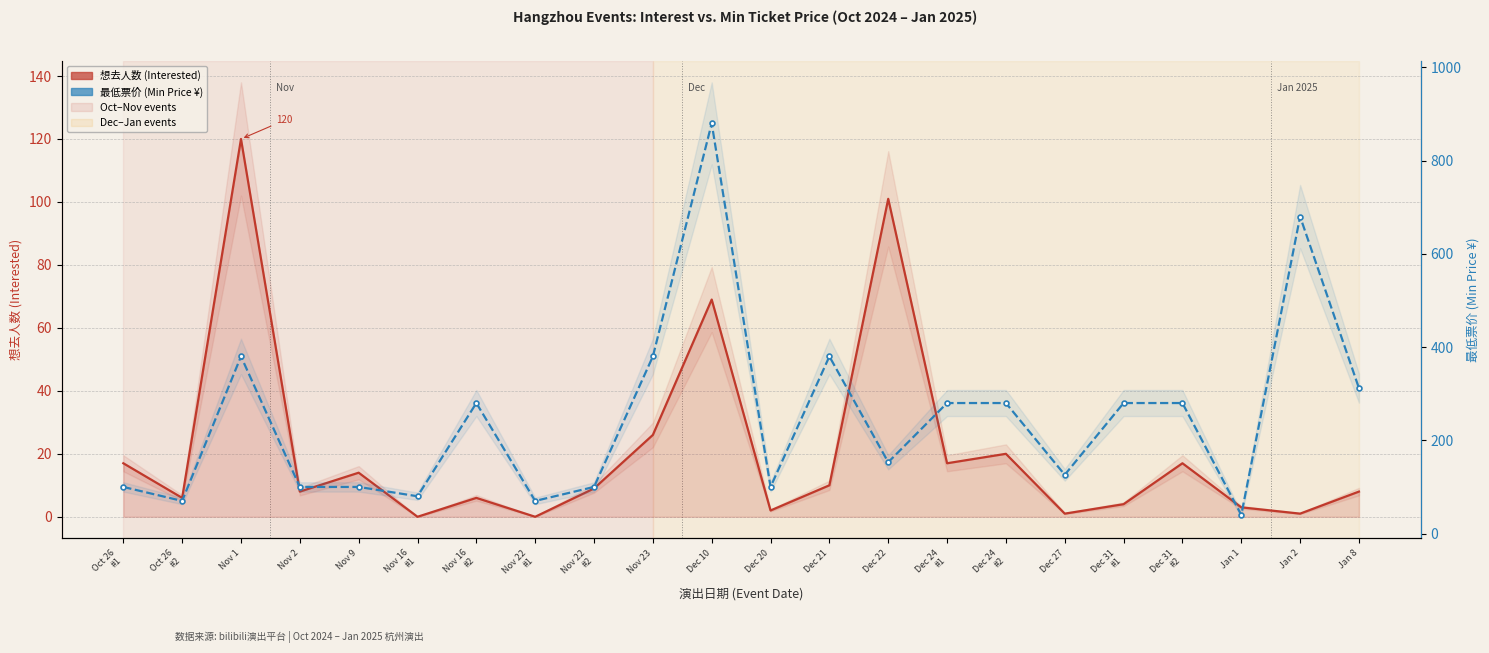

What is the label of the 1st point from the right?

Jan 8